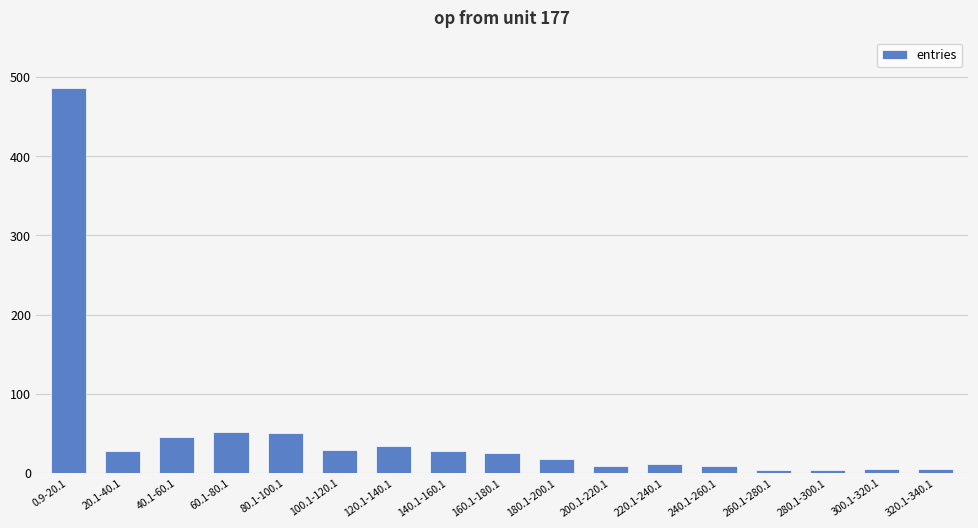

What is the greatest value displayed?

486